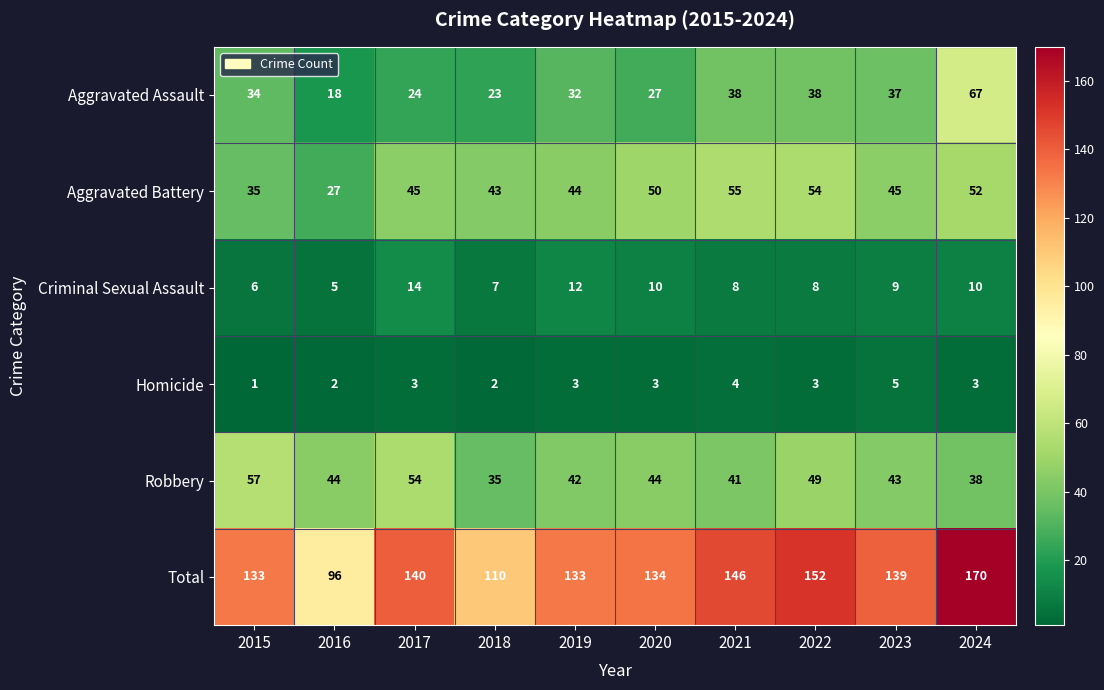

At which category does the chart reach its peak across all series?

2024